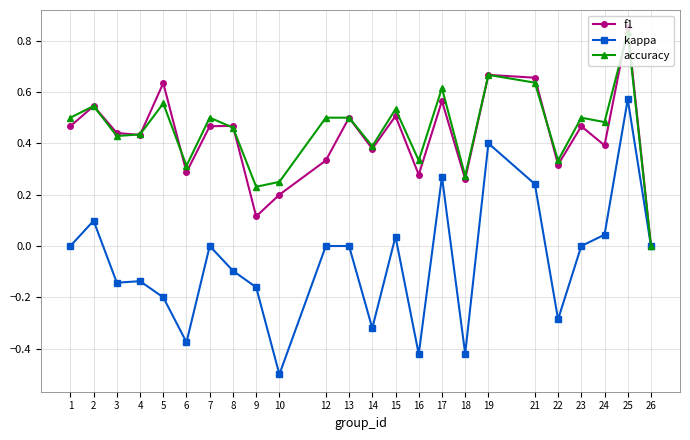

How many interior local valleys does the accuracy series have?

8